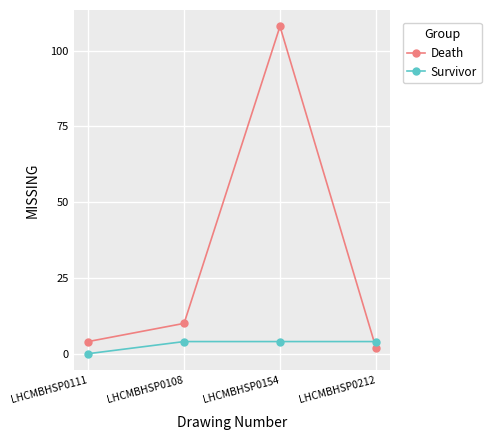

Where is Death nearest to the value 55?

LHCMBHSP0108